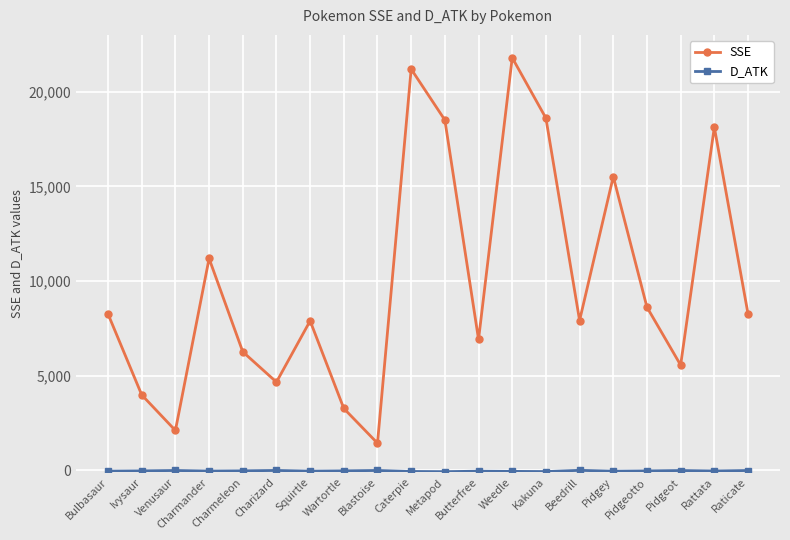

What is the minimum value for SSE?

1432